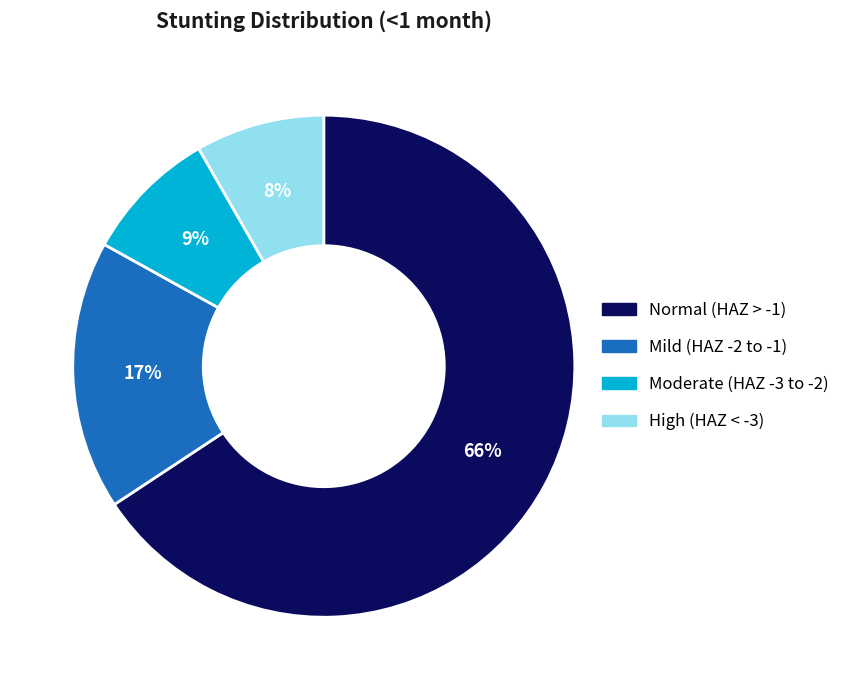

True or false: High (HAZ < -3) accounts for 8% of the total.

True